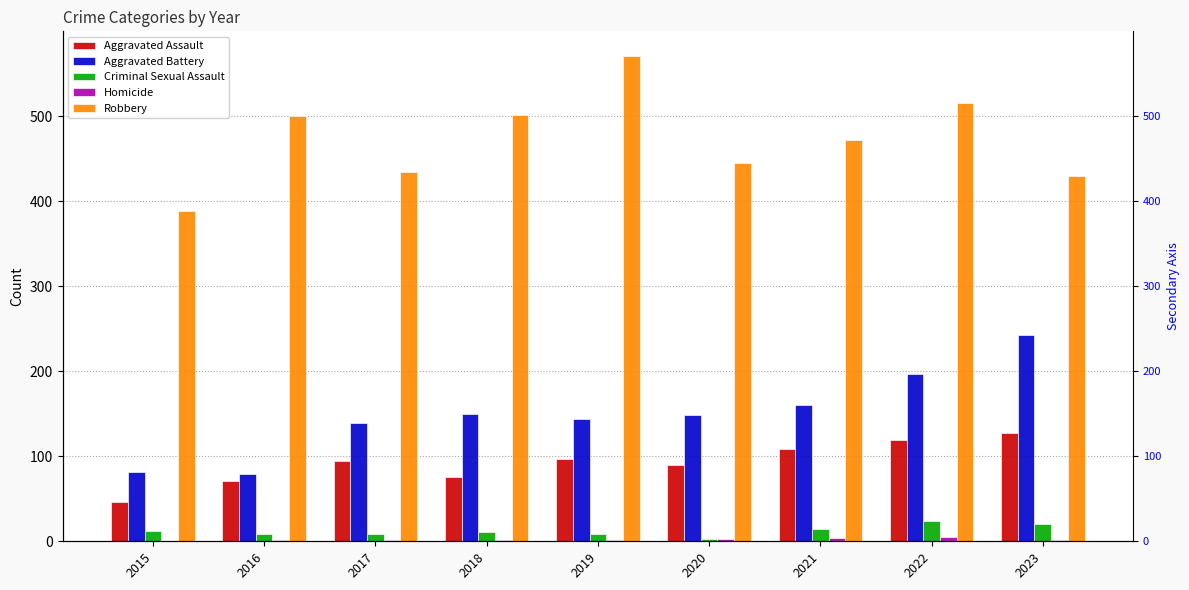

How many data points in Criminal Sexual Assault are less than 11?

4